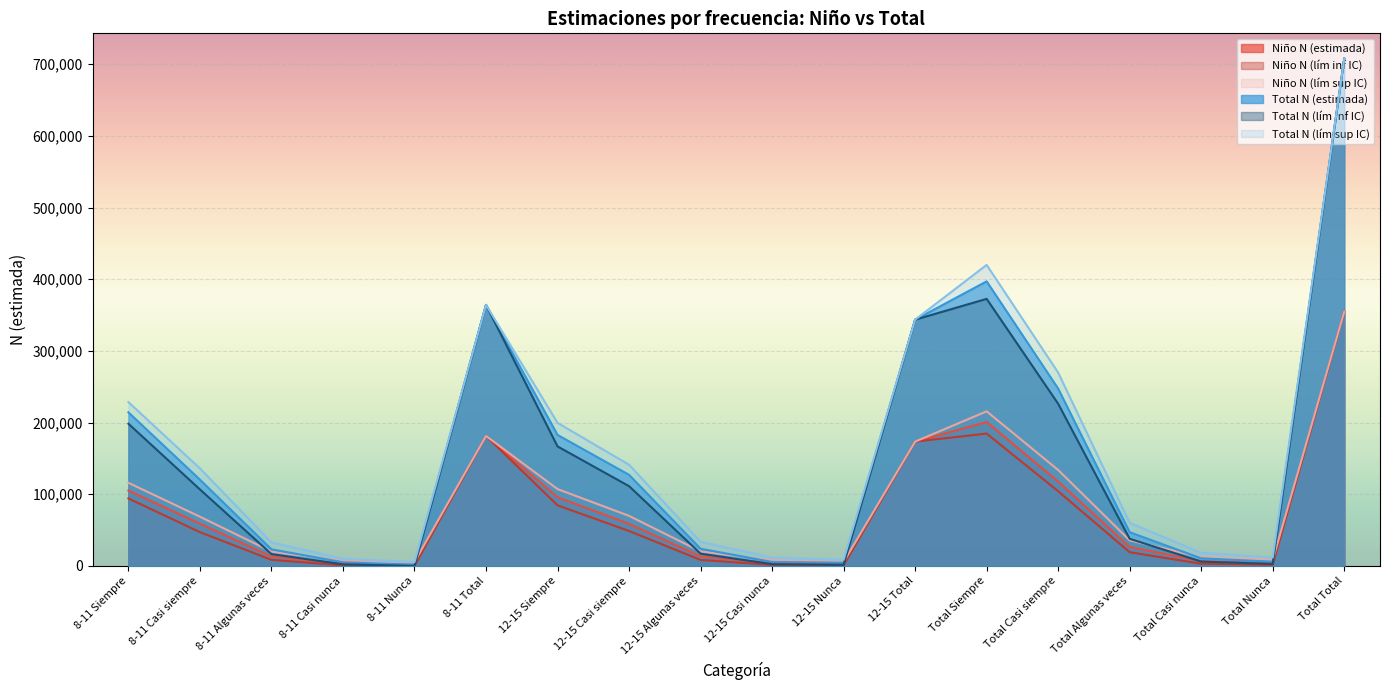

How many series are shown in this chart?

6